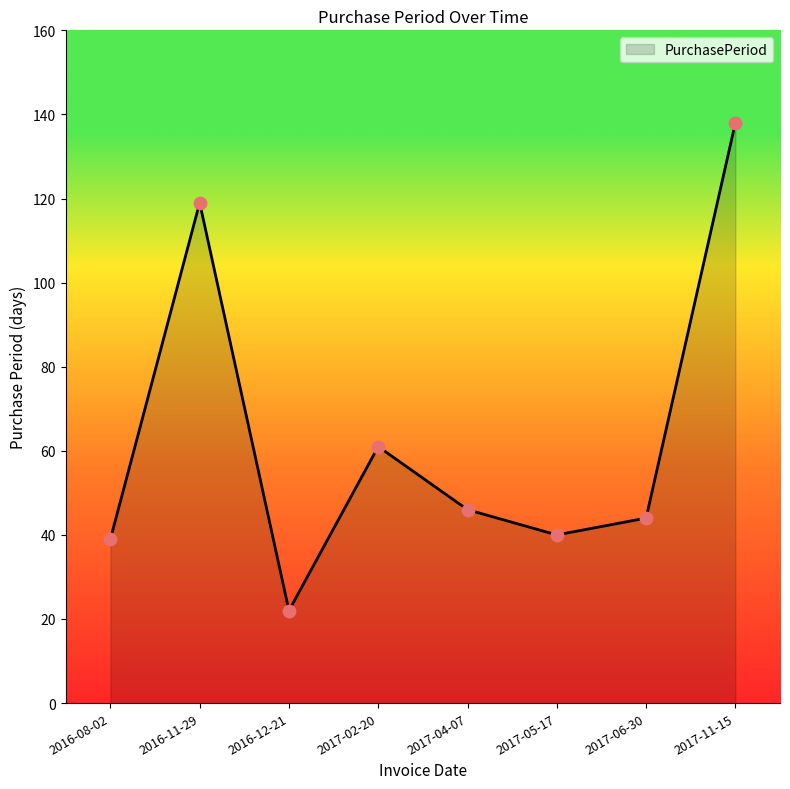

What is the change in value from 2016-08-02 to 2017-02-20?

+22